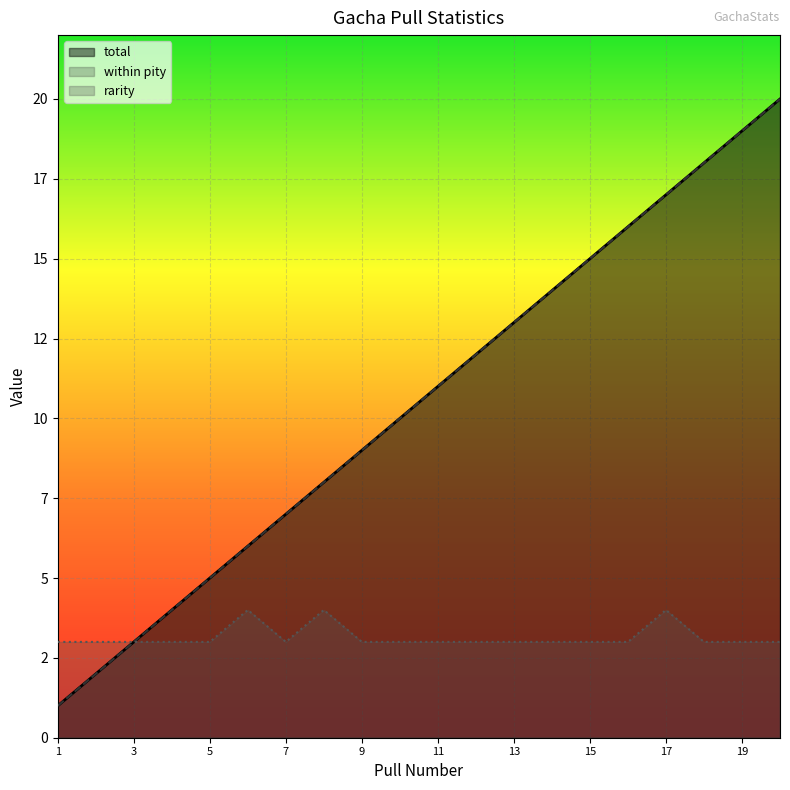

At which category is the sum across all series the highest?

20